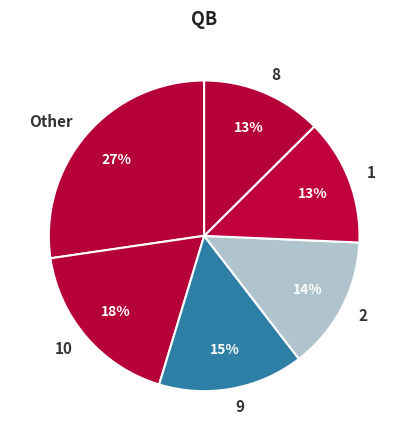

Approximately how many times larger is the value at 10 compared to 2?

1.3